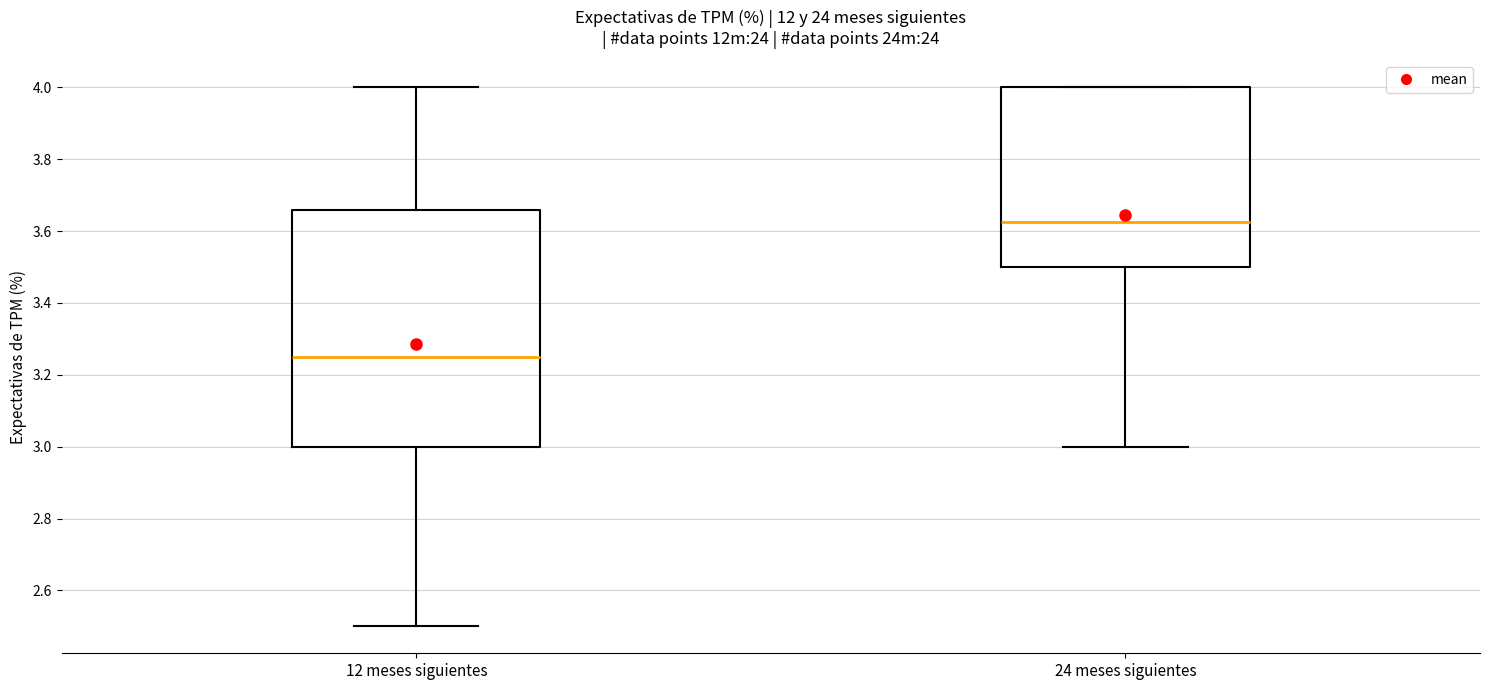

Reading left to right, read every box against the y-axis: the position of its median line, the range the box covers, and the ends of its whiskers. The values are not printed on the chart, so give them approximately, as read against the axis.

12 meses siguientes: median 3.26, box 3.00 to 3.66, whiskers 2.50 to 4.00
24 meses siguientes: median 3.62, box 3.50 to 4.00, whiskers 3.00 to 4.00